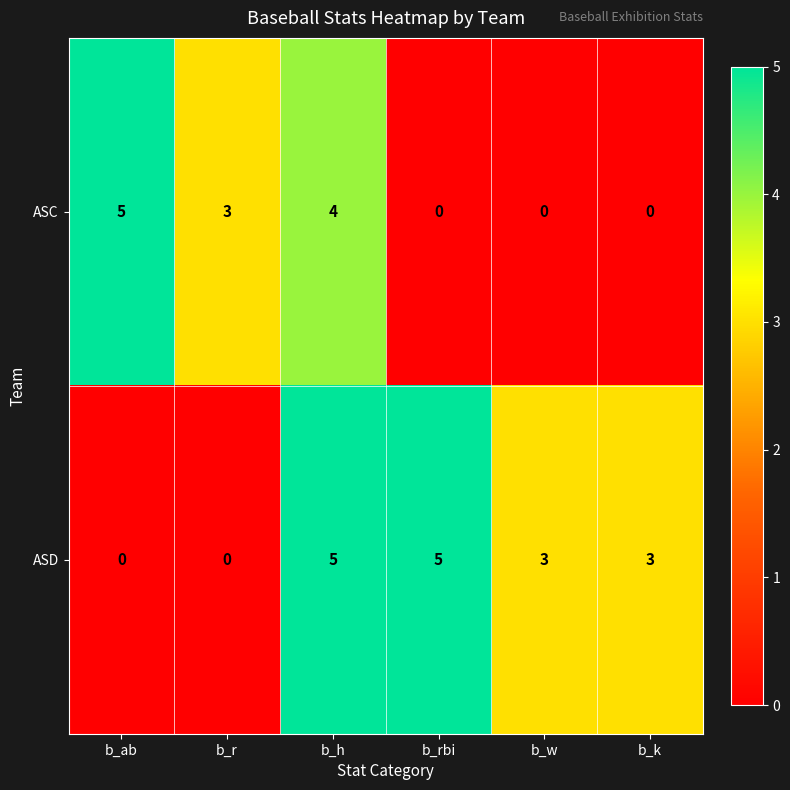

What is the difference between the highest and lowest values at b_w?

3